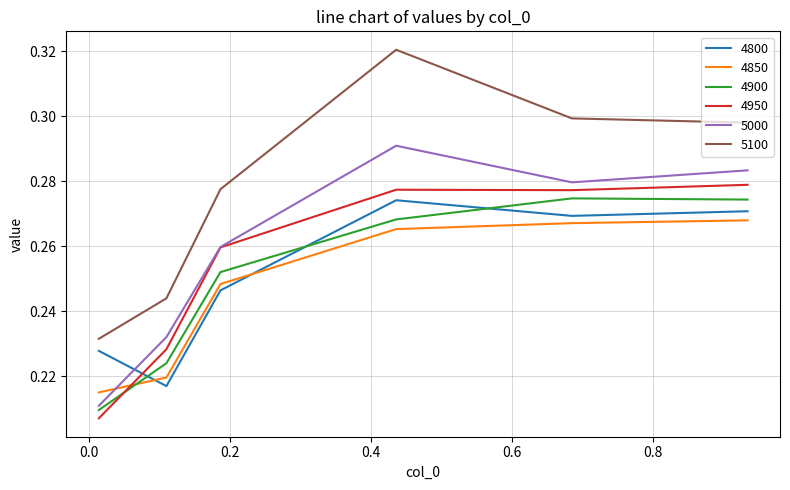

Which series has the largest total across all categories?

5100